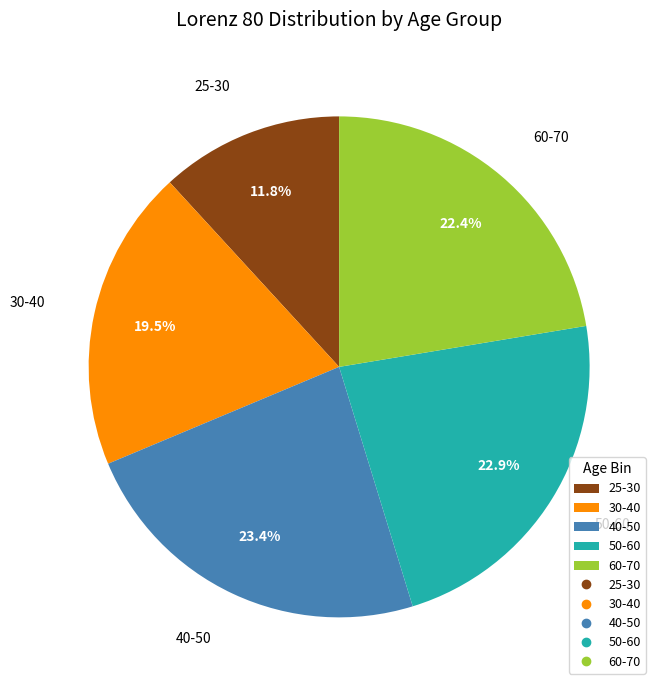

Count the number of slices in the pie.

5